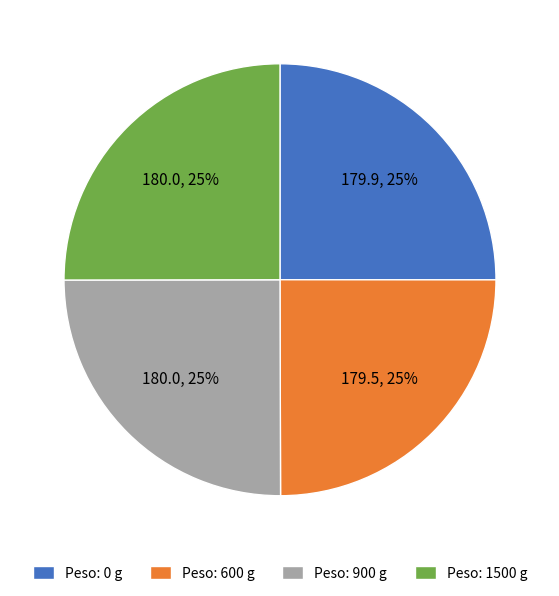

How many segments does this pie chart have?

4